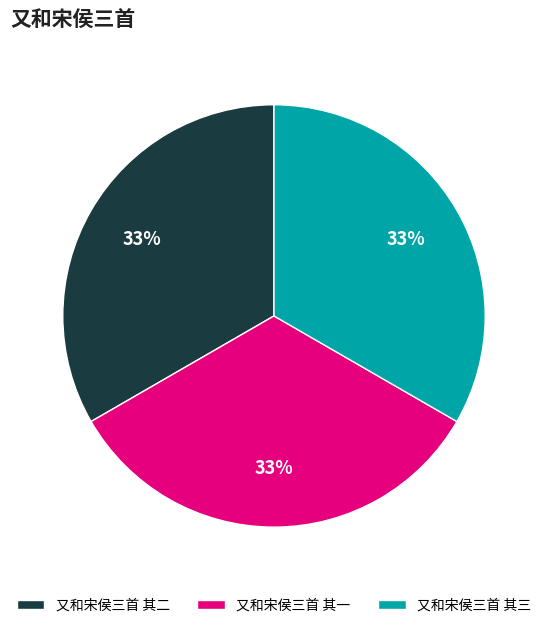

To the nearest percent, what percentage of the pie is 又和宋侯三首 其二?

33%